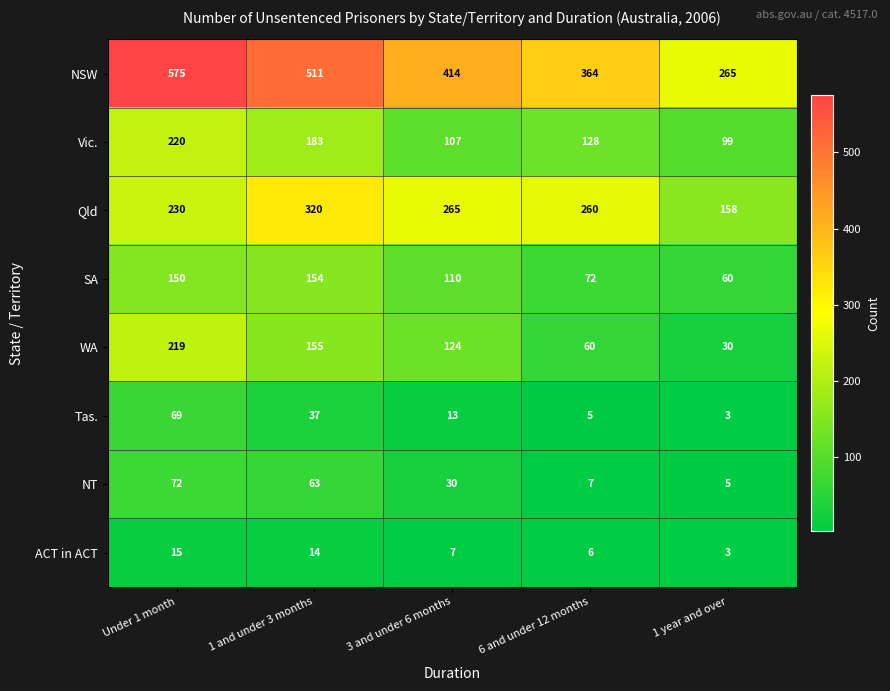

What is the maximum value for Vic.?

220